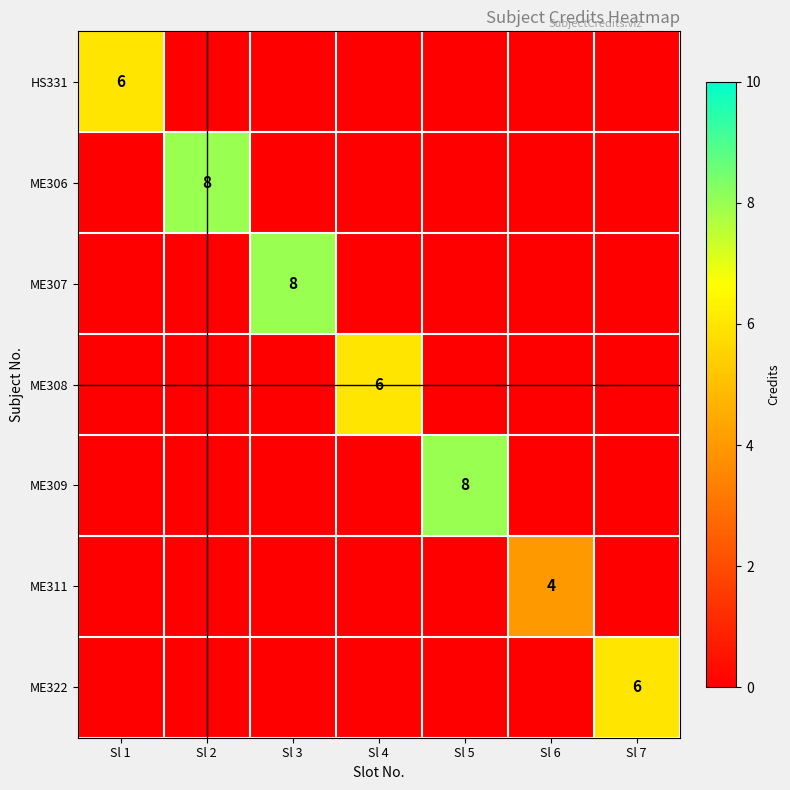

At Sl 3, list the series in order from smallest to largest.

HS331, ME306, ME308, ME309, ME311, ME322, ME307